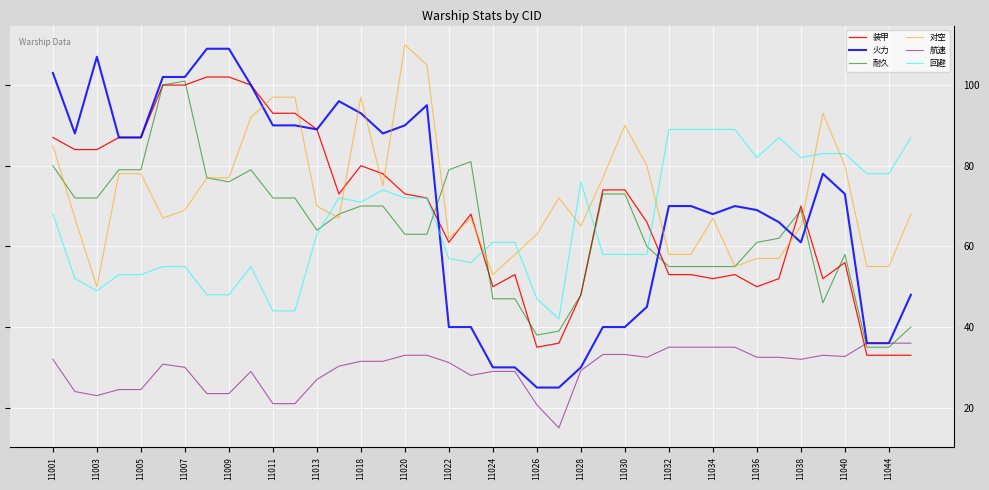

Which series has the widest spread of values?

火力